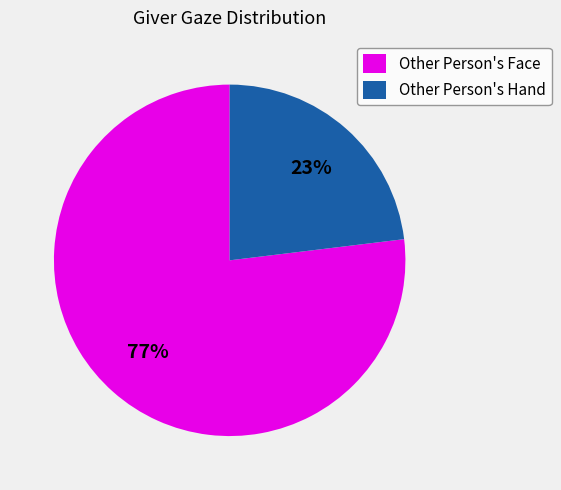

Between Other Person's Face and Other Person's Hand, which is larger?

Other Person's Face